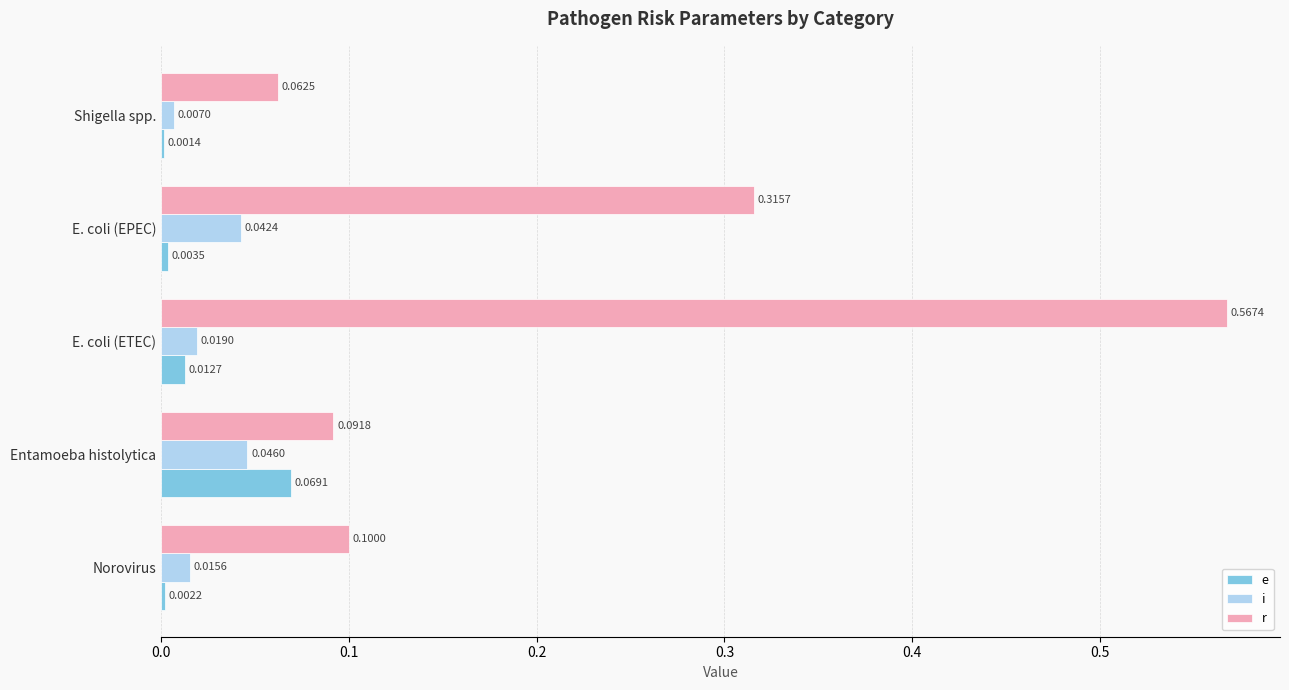

Between E. coli (ETEC) and Entamoeba histolytica, which series saw the biggest shift?

r